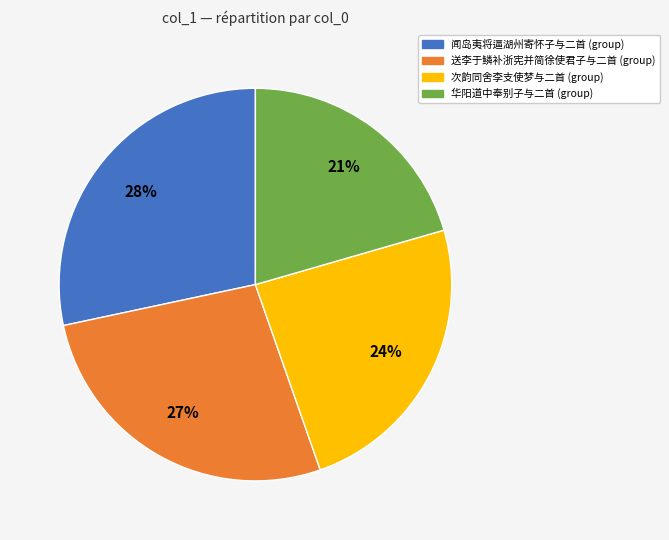

Does any single category account for the majority?

No